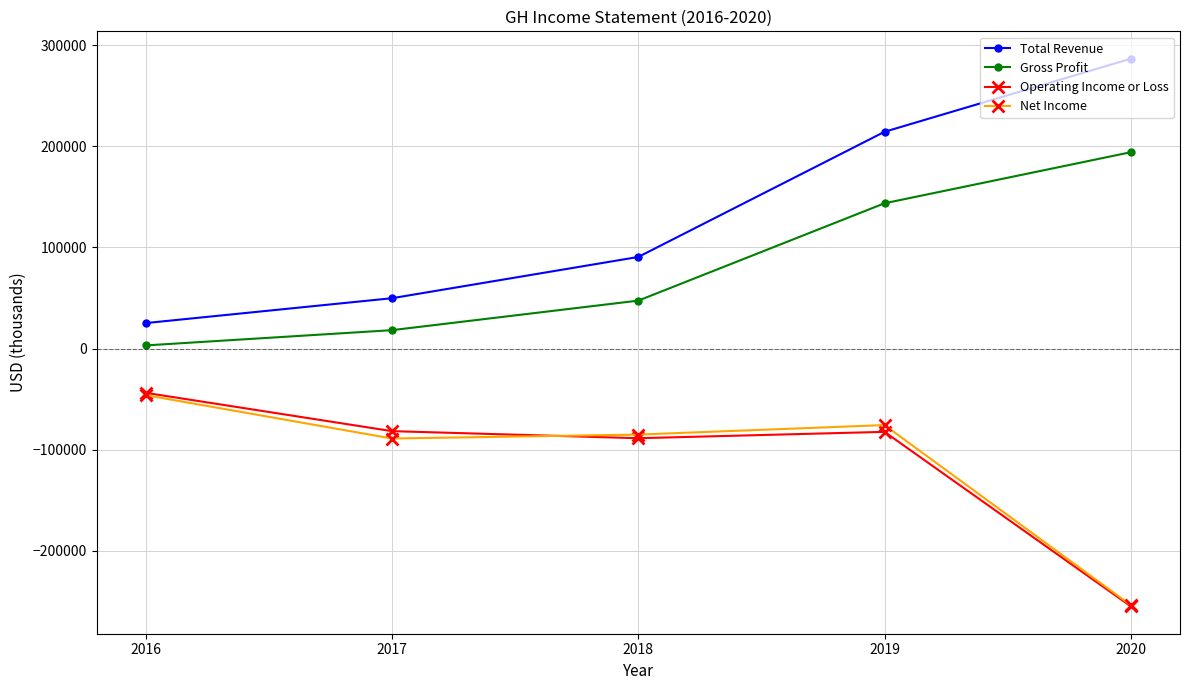

What is the average value of the Operating Income or Loss series?

-110320